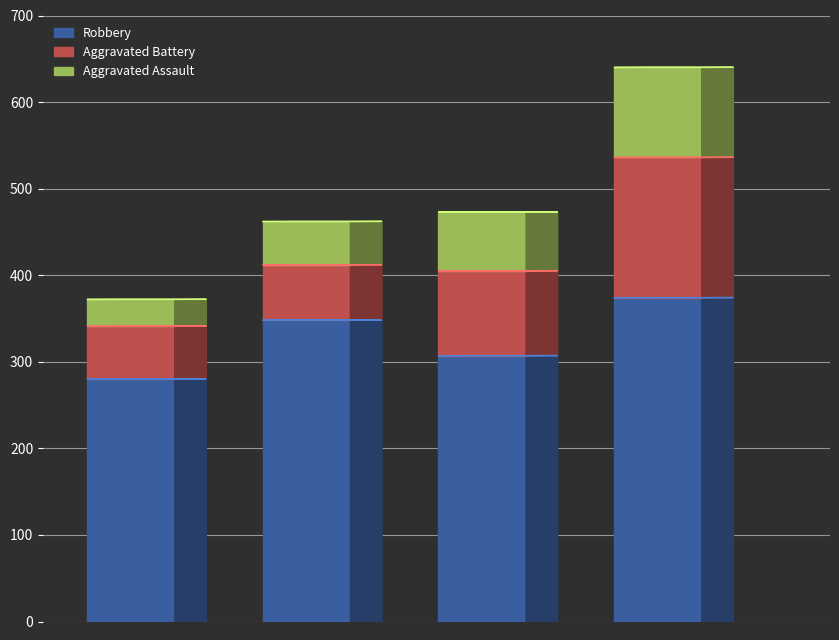

How many groups of bars are there?

4